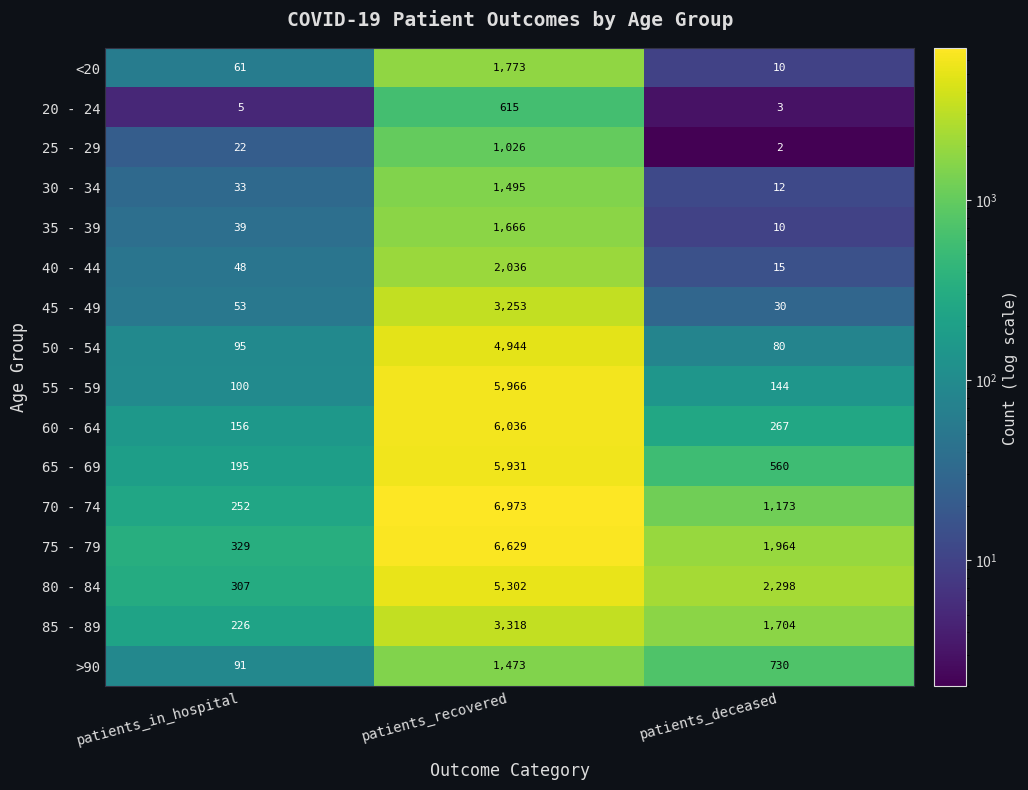

The value of 60 - 64 at patients_recovered is 2311. True or false?

False